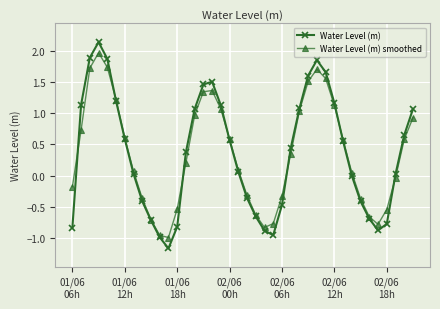

What is the maximum value shown in the chart?

2.1